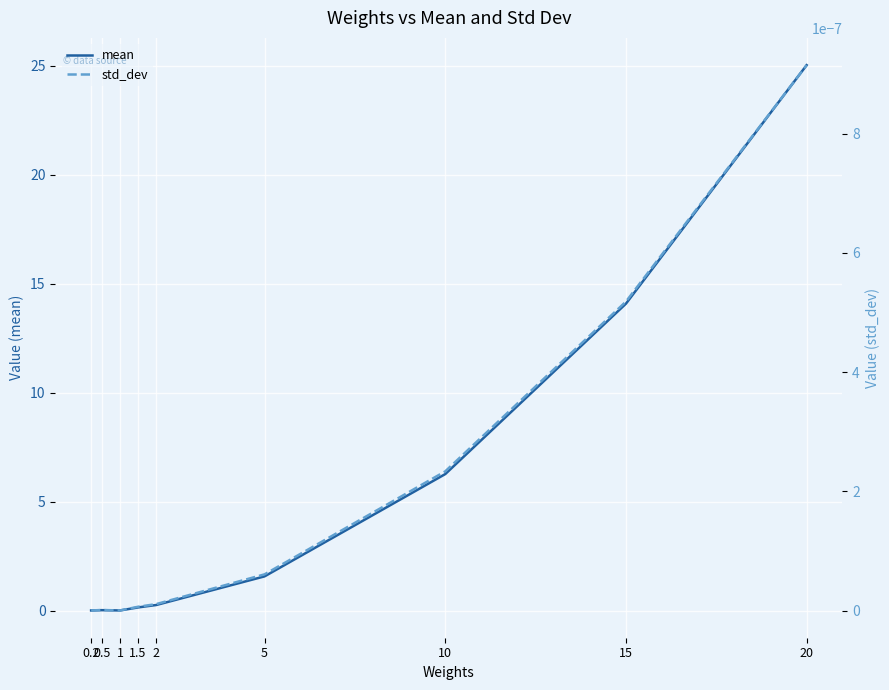

Rank the categories by mean value from lowest to highest.

0.2, 1, 0.5, 1.5, 2, 5, 10, 15, 20